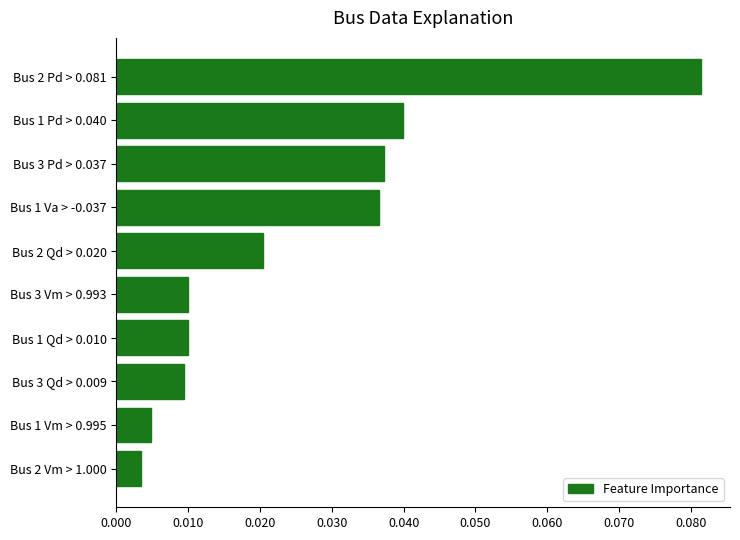

Where is the data nearest to the value 0?

Bus 2 Vm > 1.000